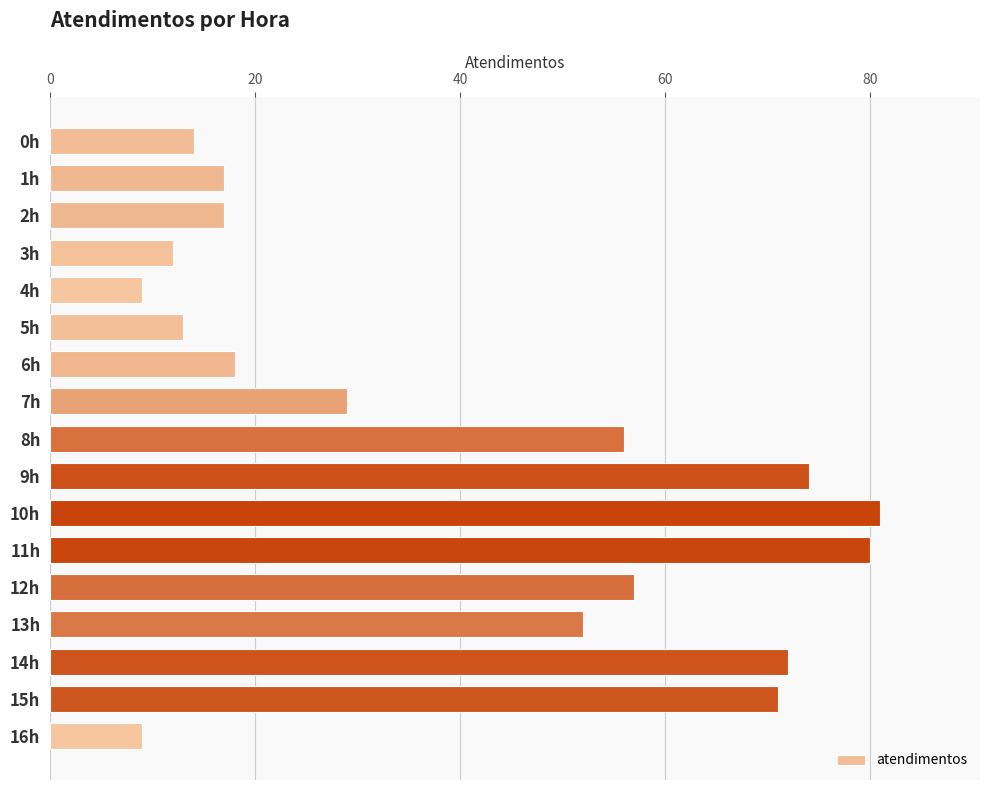

What is the ratio of the value at 14h to the value at 2h?

4.2